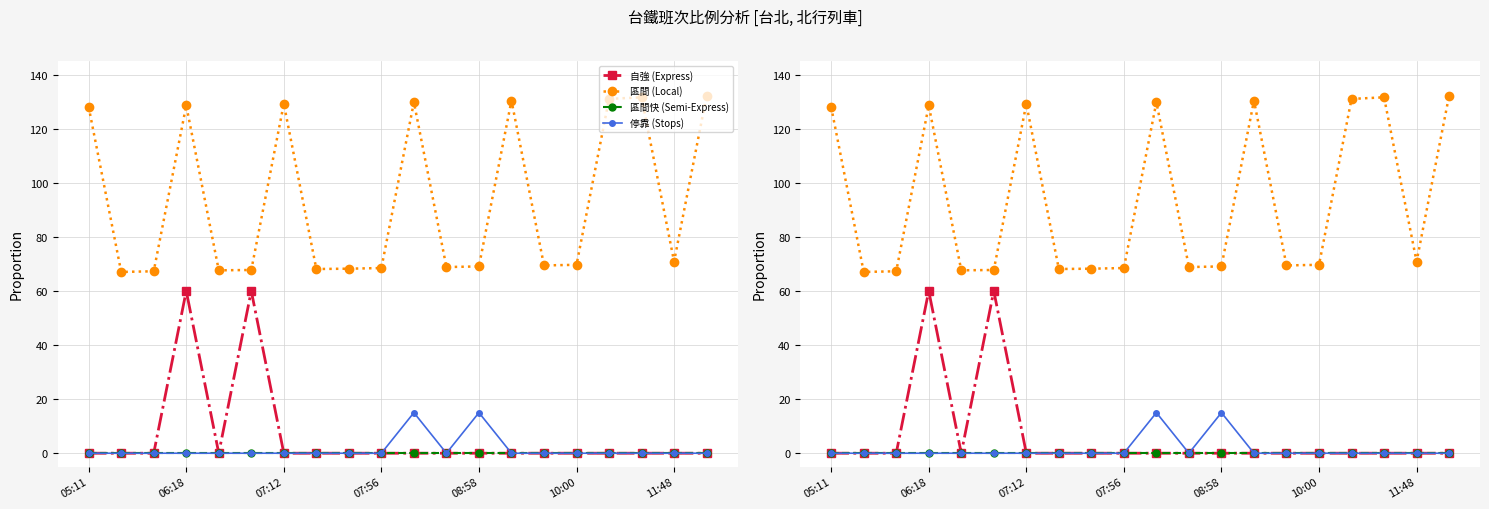

List the labels in order of 停靠 (Stops) value, largest first.

10, 12, 05:11, 06:18, 07:12, 07:56, 08:58, 10:00, 11:48, 7, 8, 9, 11, 13, 14, 15, 16, 17, 18, 19